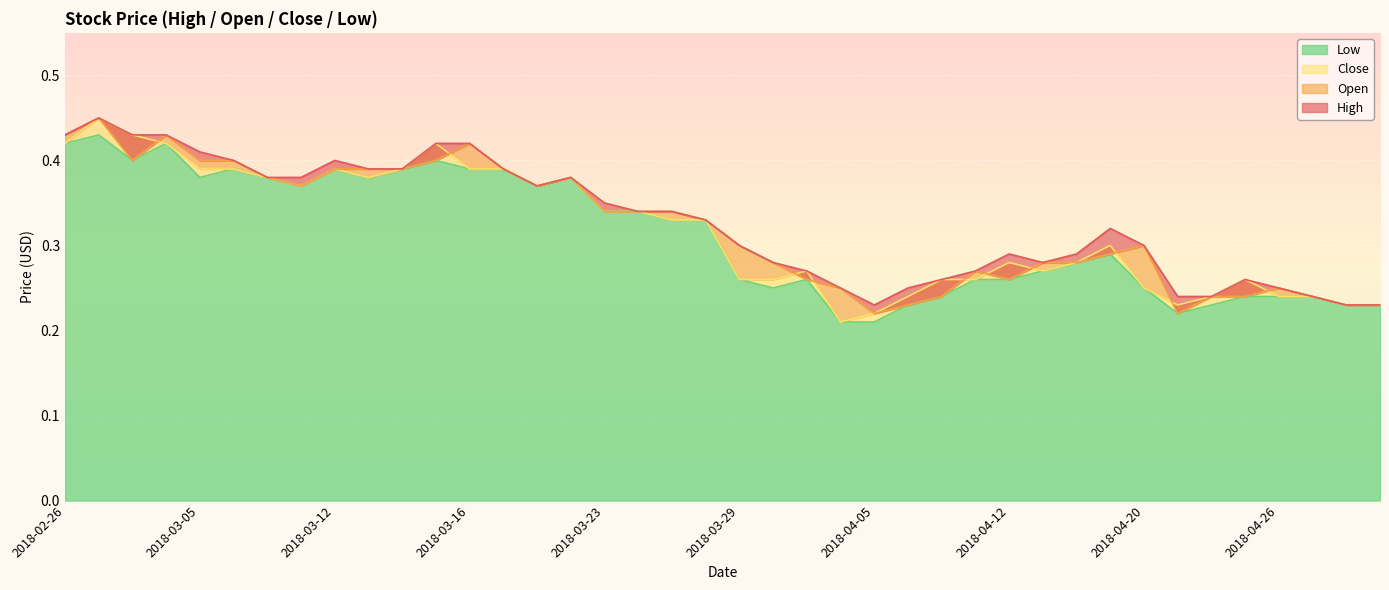

The Close series shows 0.2 at 2018-04-12. True or false?

False